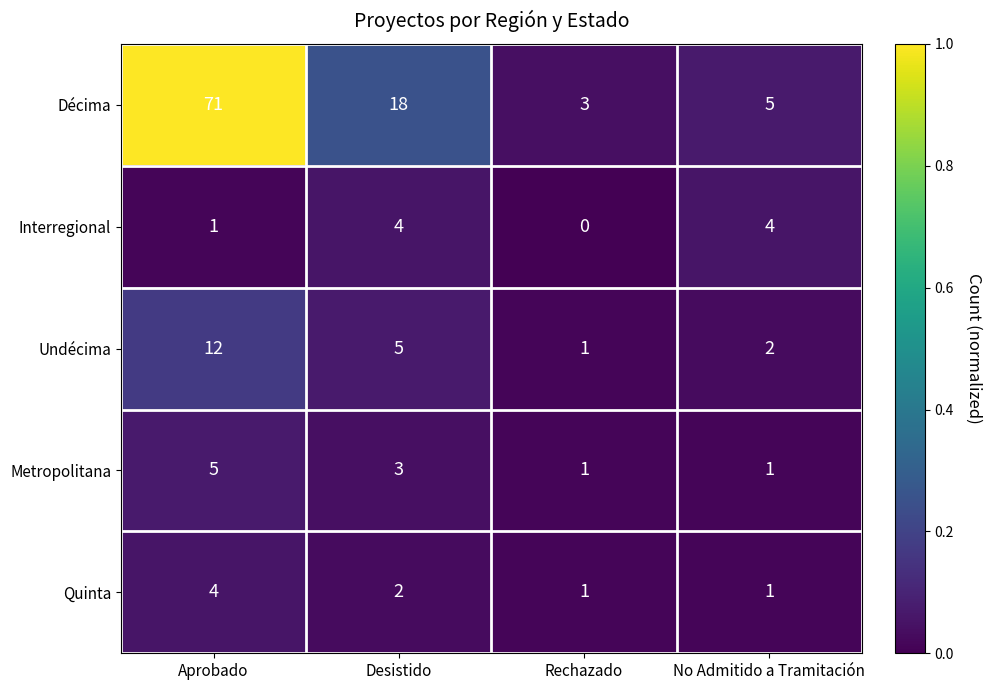

Rank the series at Desistido from highest to lowest value.

Décima, Undécima, Interregional, Metropolitana, Quinta